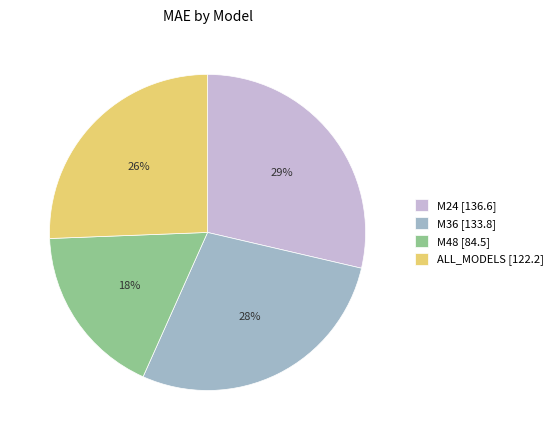

Which has a higher value, ALL_MODELS or M24?

M24